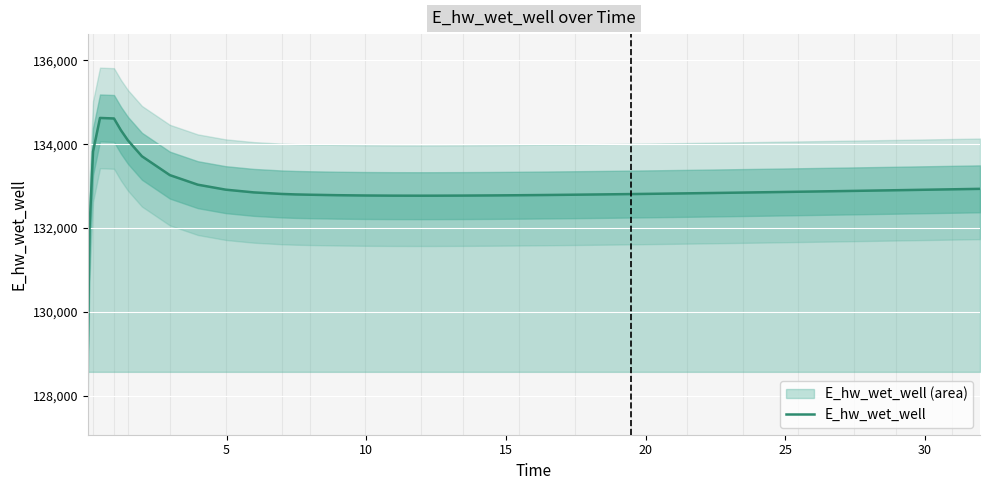

What is the lowest value of the E_hw_wet_well series?

129070.3